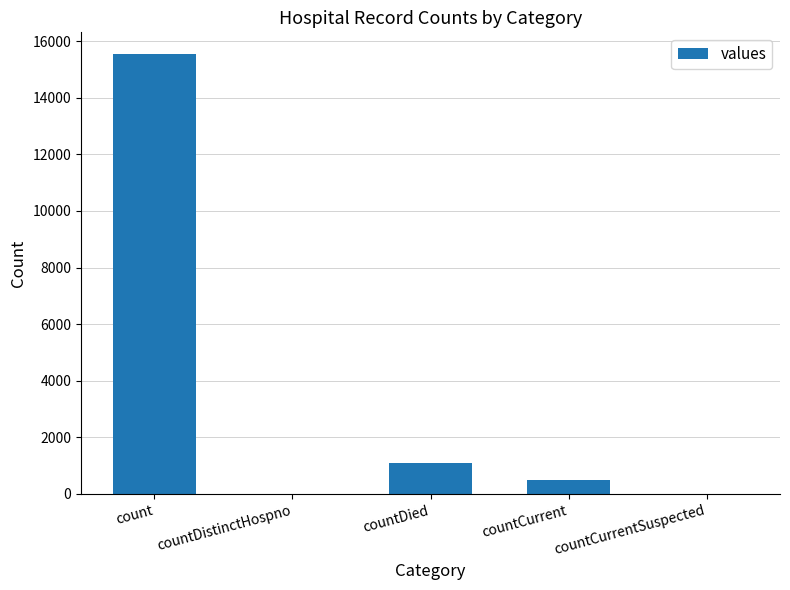

At which category does the chart reach its peak across all series?

count